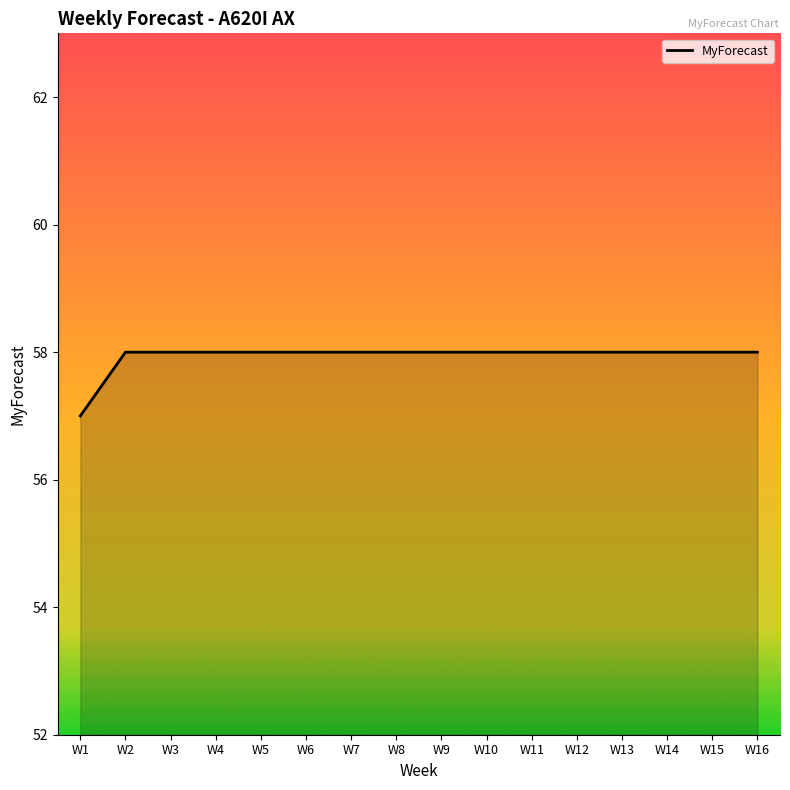

Approximately how many times larger is the value at W2 compared to W10?

1.0